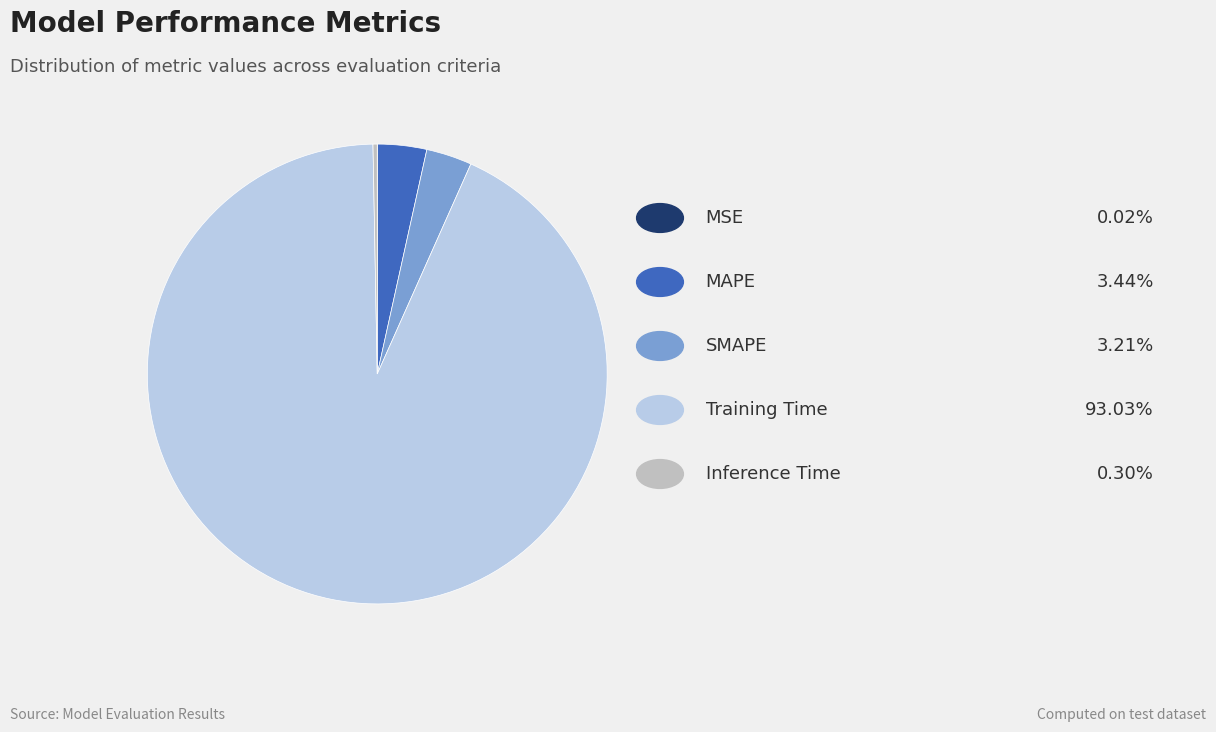

Does any single category account for the majority?

Yes